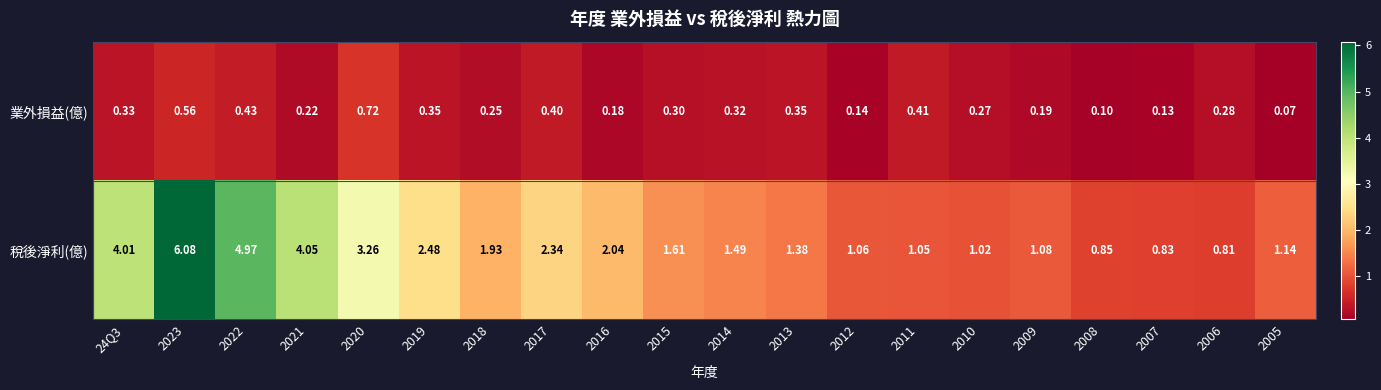

At 2022, list the series in order from largest to smallest.

稅後淨利(億), 業外損益(億)